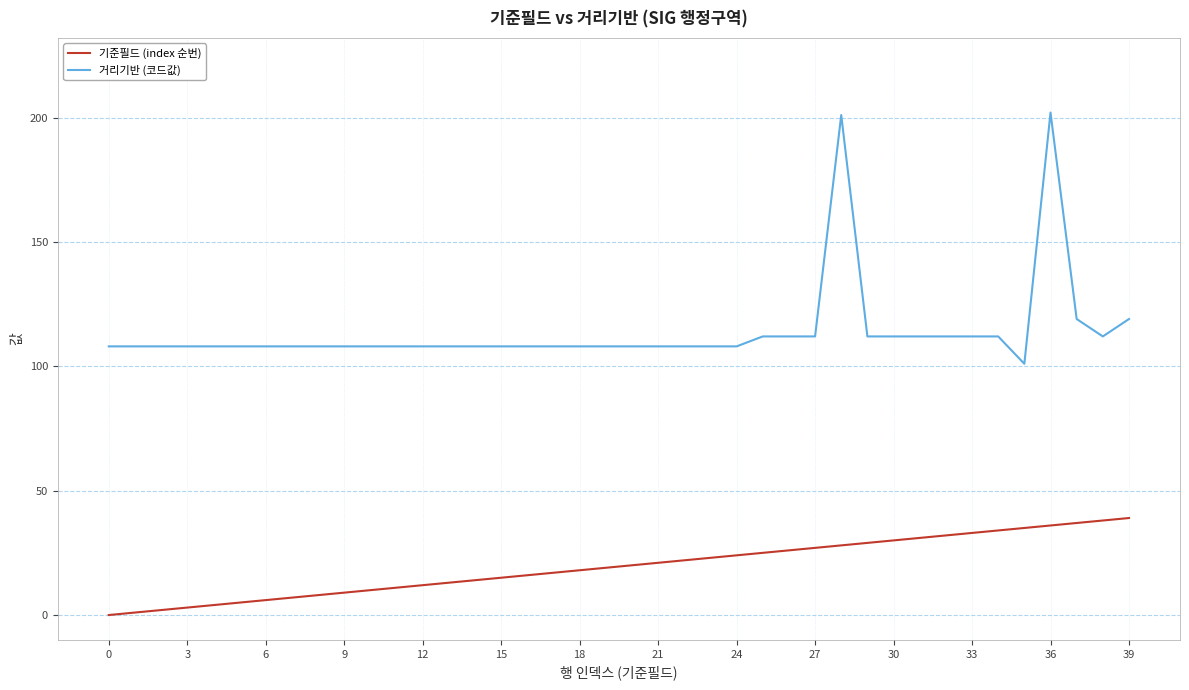

Which series has the largest total across all categories?

거리기반 (코드값)